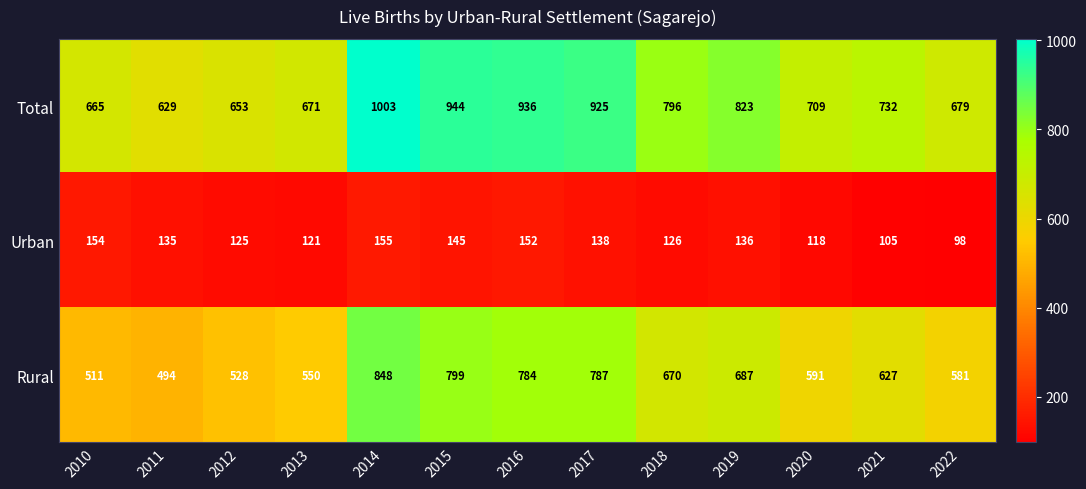

True or false: Total has a value of 365 at 2017.

False